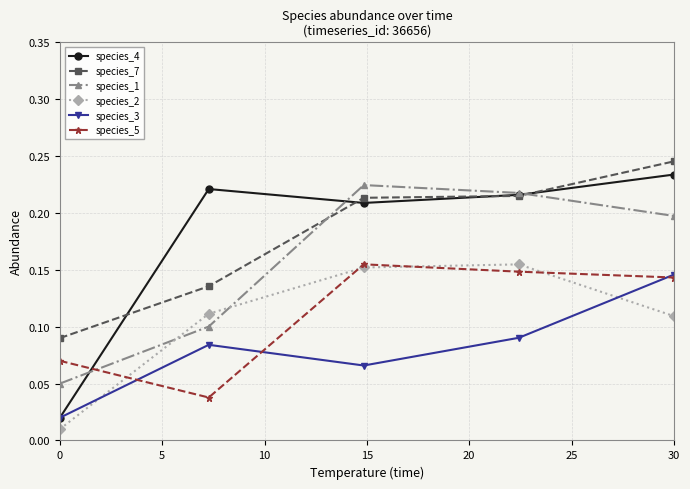

Count the species_7 values in the range 0 to 1.

5